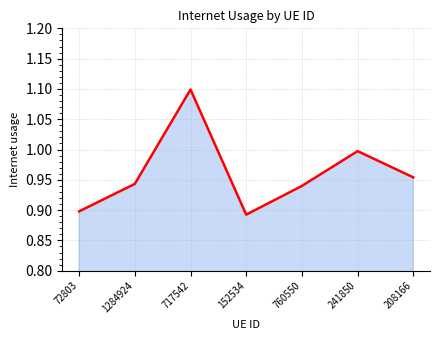

Between 1284924 and 72803, which is larger?

1284924